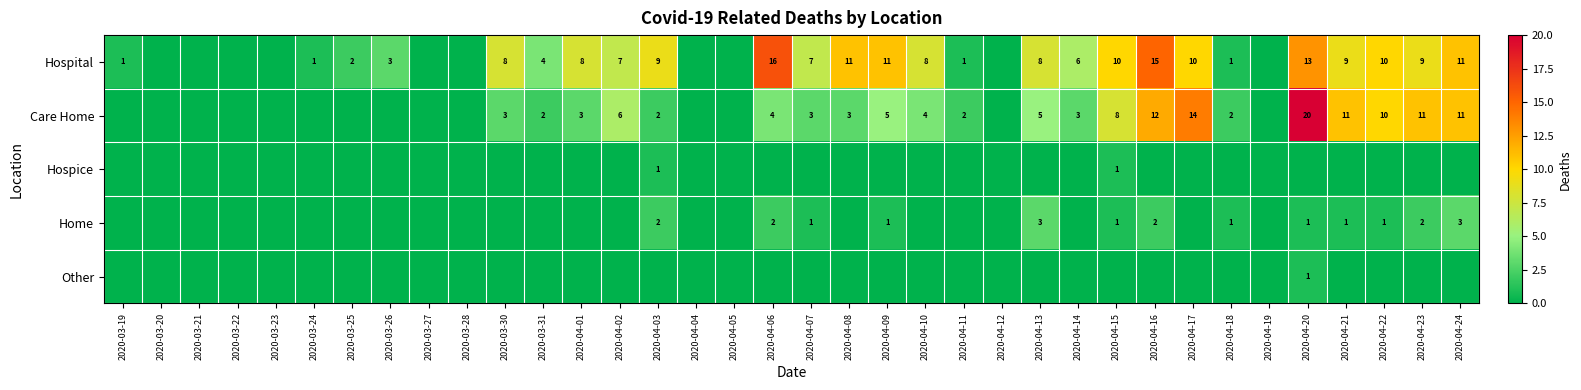

Which label corresponds to the largest value in the chart?

2020-04-20